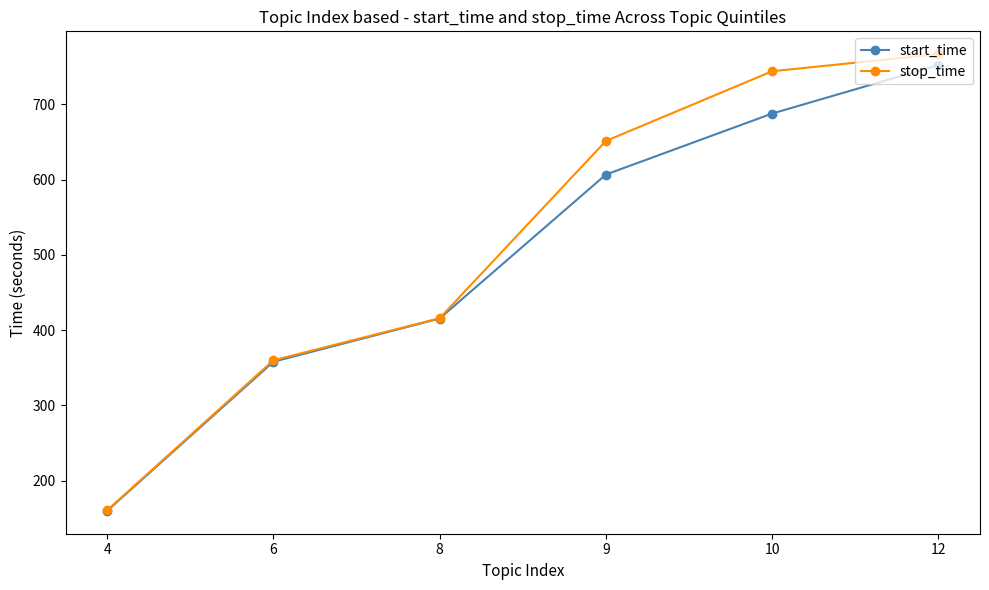

What is the difference between the maximum and minimum values in the stop_time series?

606.2